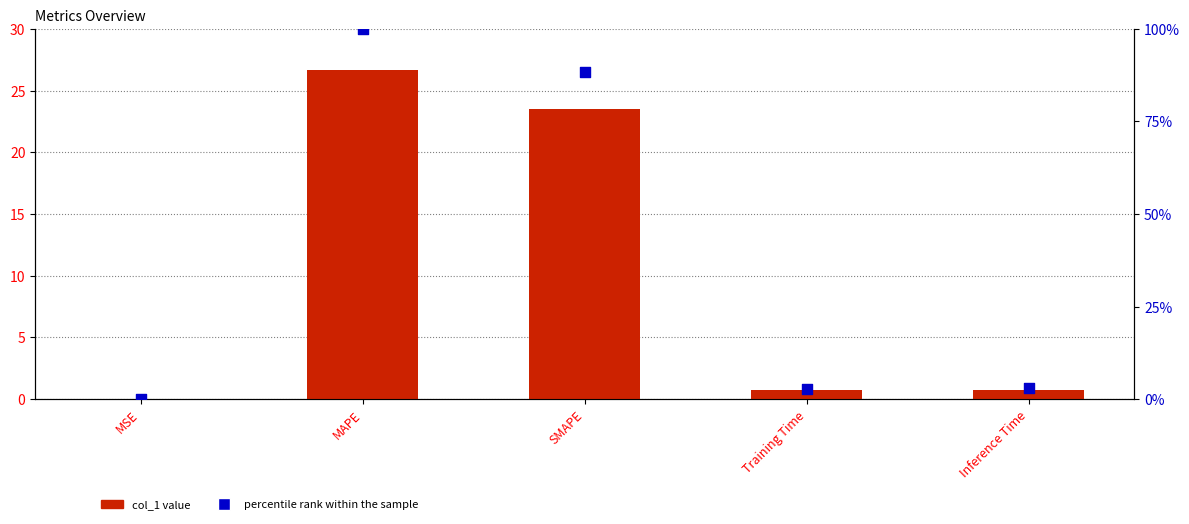

What are all the series names shown in the legend?

col_1, percentile rank within the sample